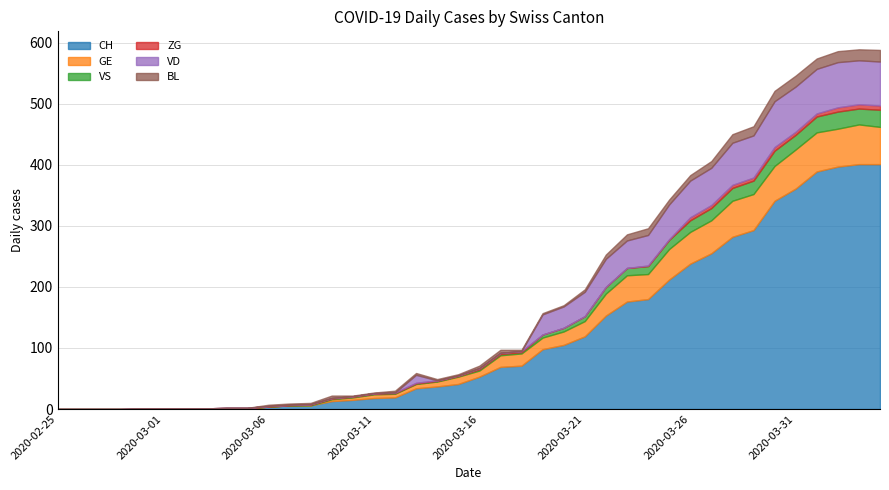

Which has a higher value, 2020-03-05 or 2020-04-04?

2020-04-04